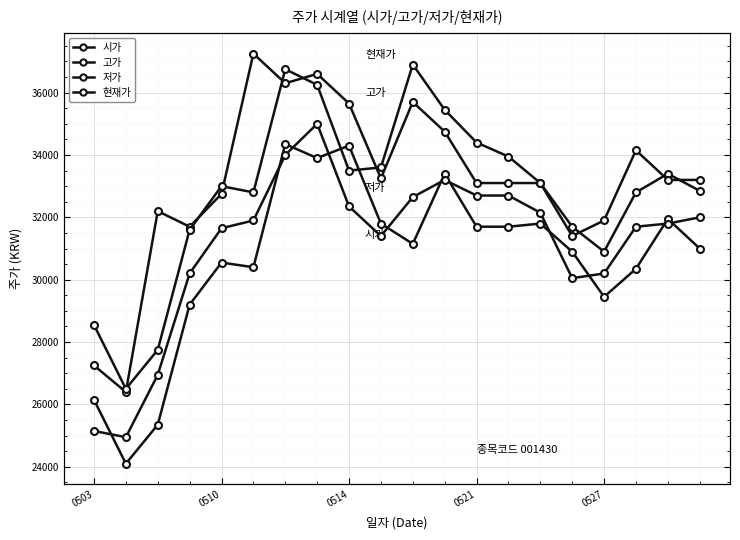

What is the difference between the maximum and second lowest values in the 고가 series?

10000